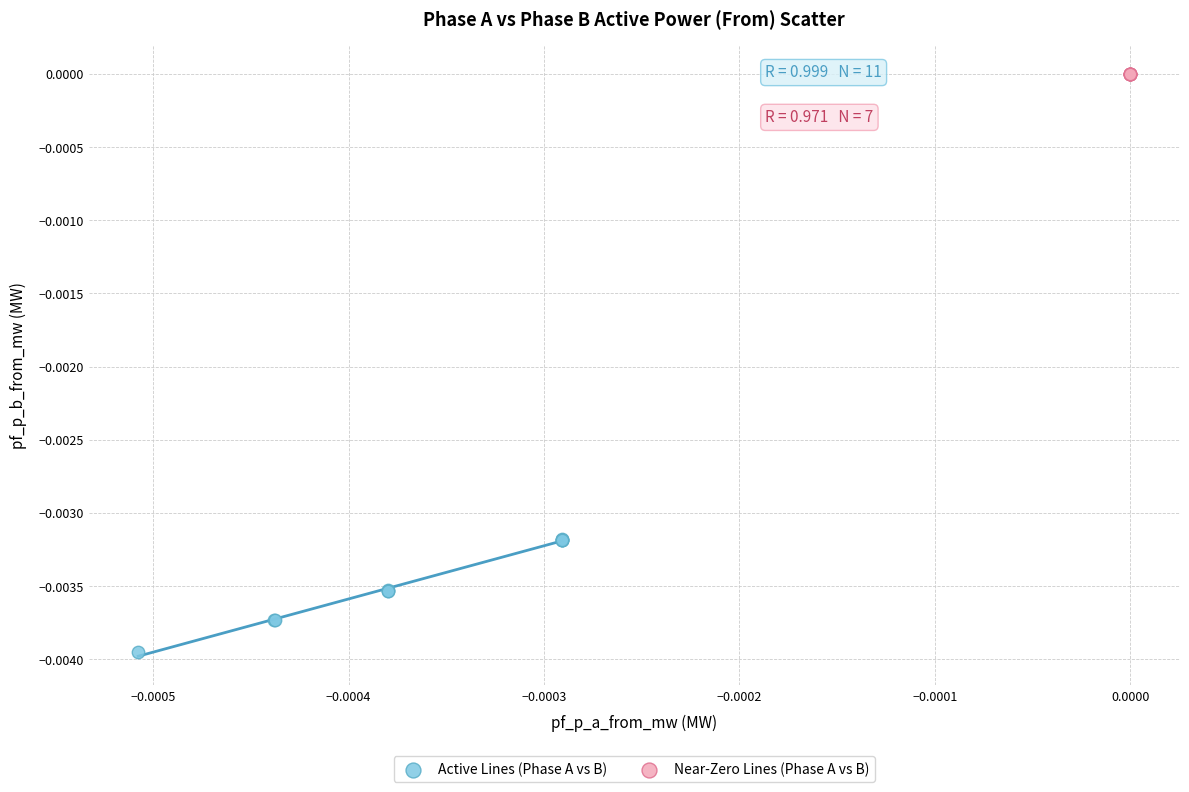

What are all the series names shown in the legend?

Active Lines (Phase A vs B), Near-Zero Lines (Phase A vs B)